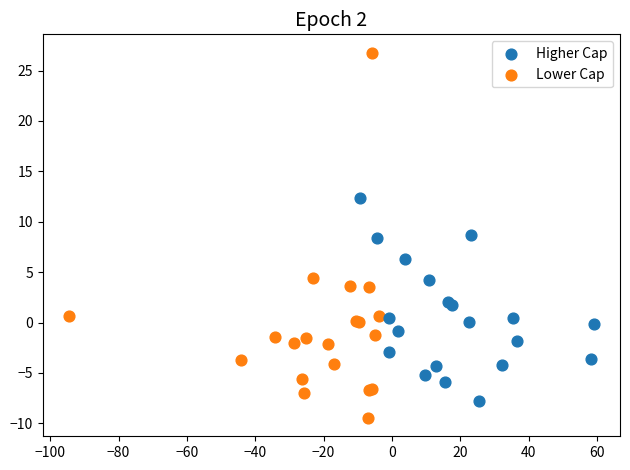

What are all the series names shown in the legend?

Higher Cap, Lower Cap